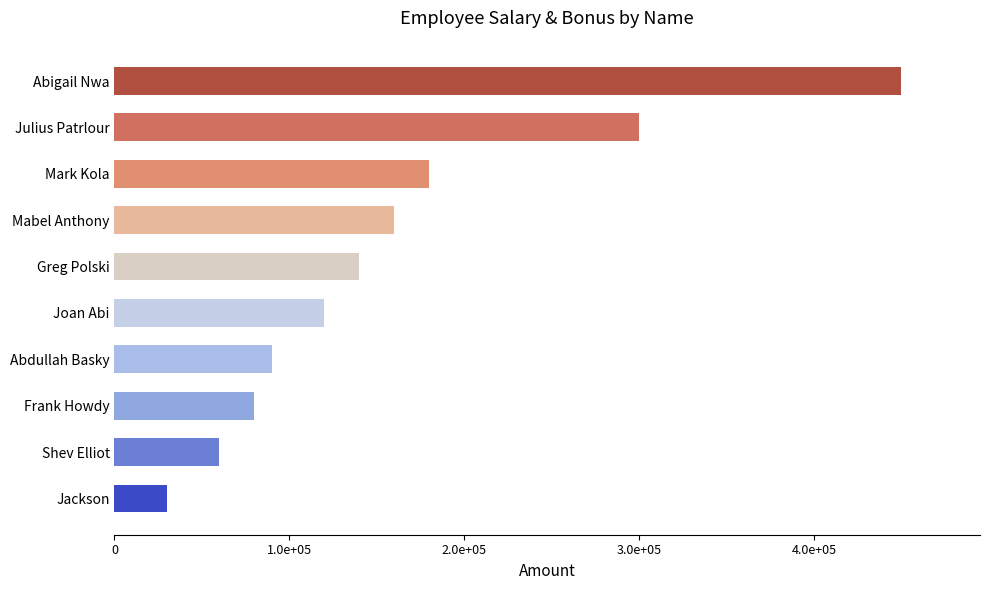

Are the bars horizontal?

Yes